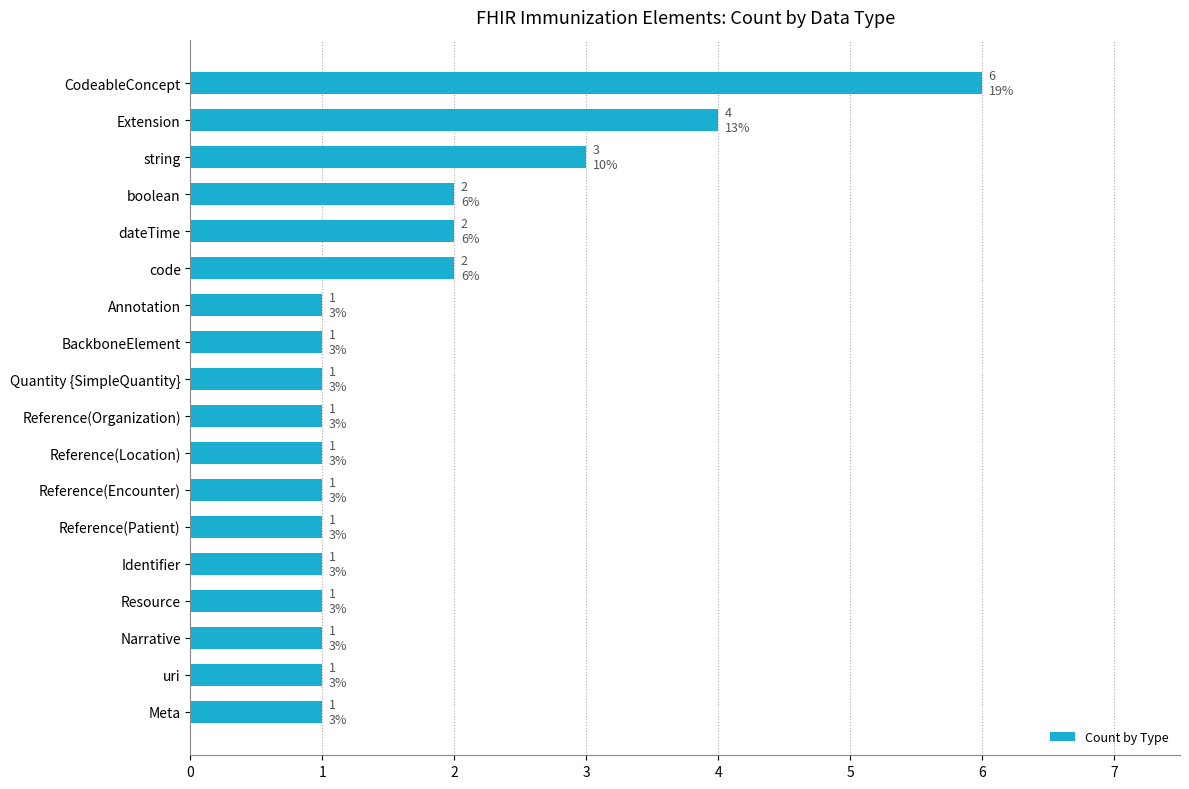

How many bars are there in total?

18